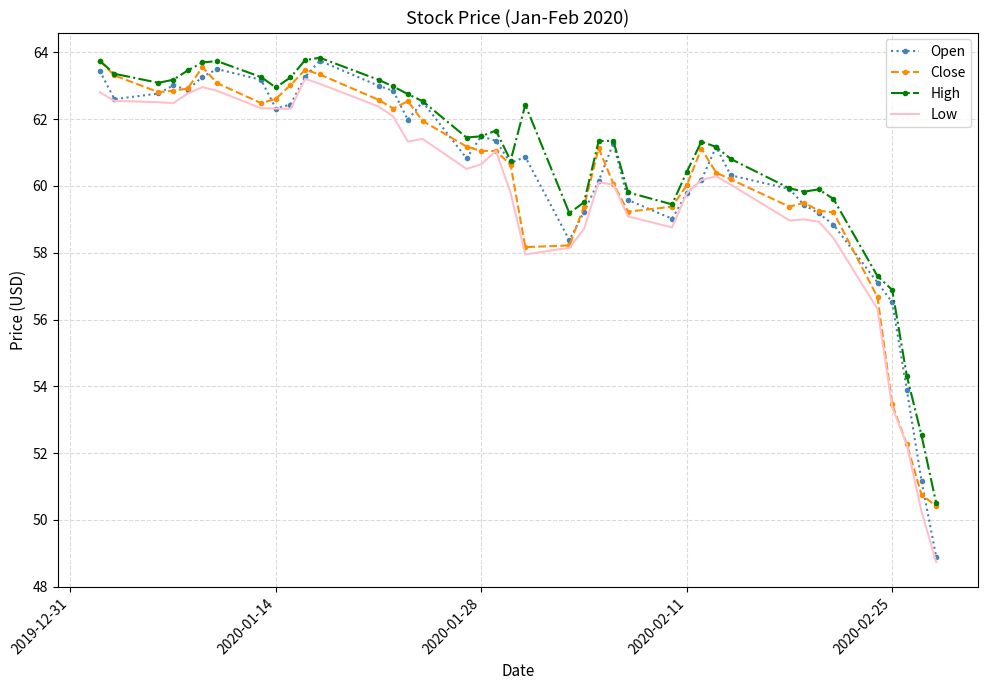

Which series has the largest range (max minus min)?

Open